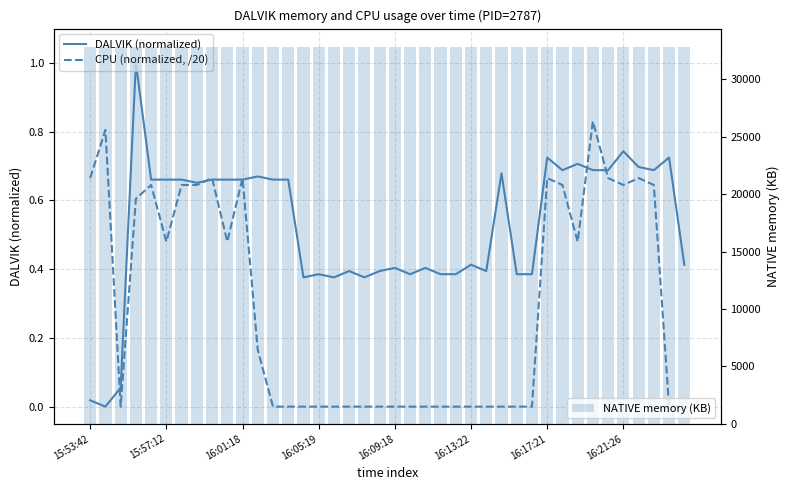

What is the maximum value shown in the chart?

32768.0